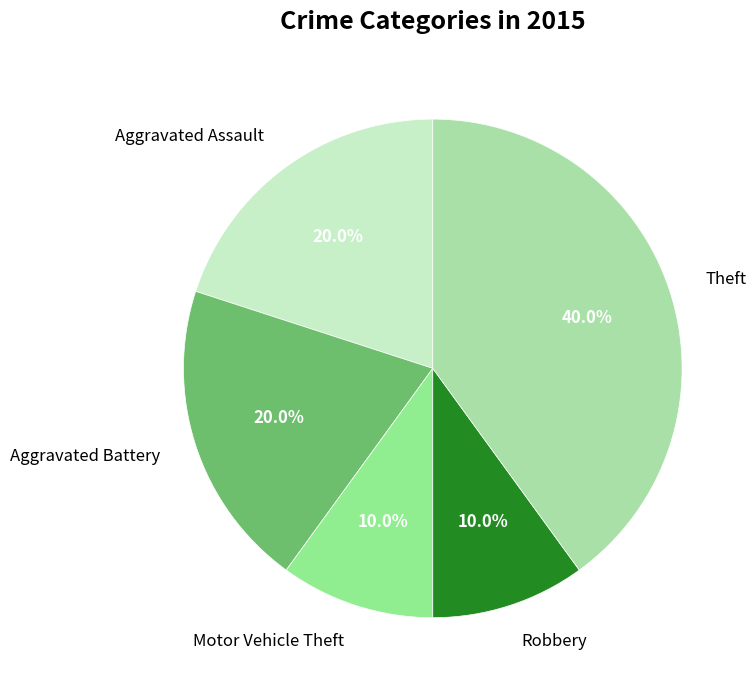

To the nearest percent, what is the difference between the largest and smallest slice percentages?

30%